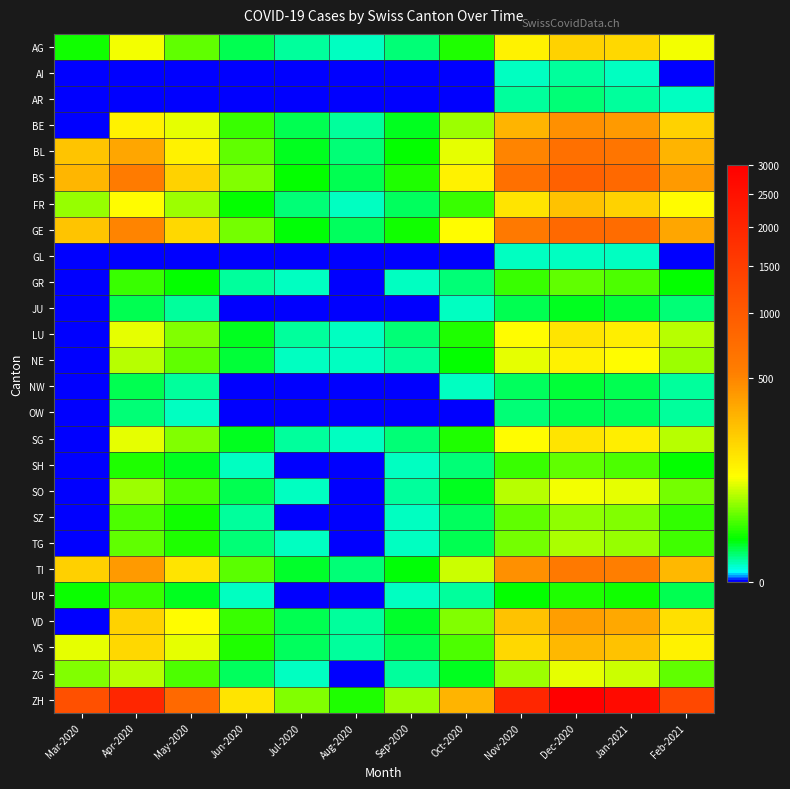

What is the greatest value displayed?

3000